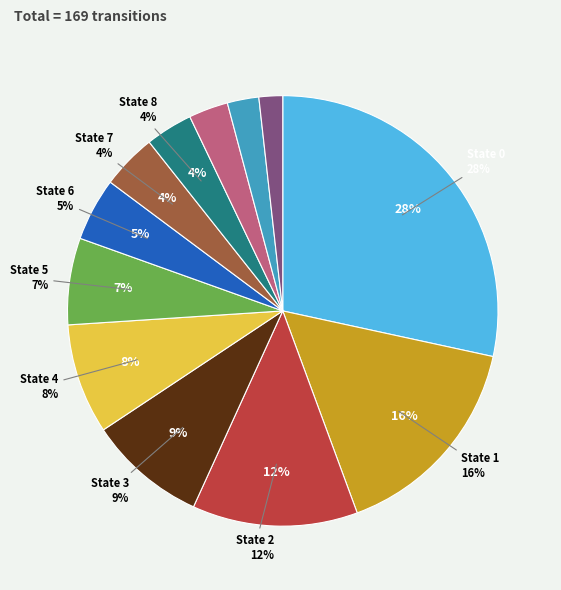

How many slices are in this pie chart?

12